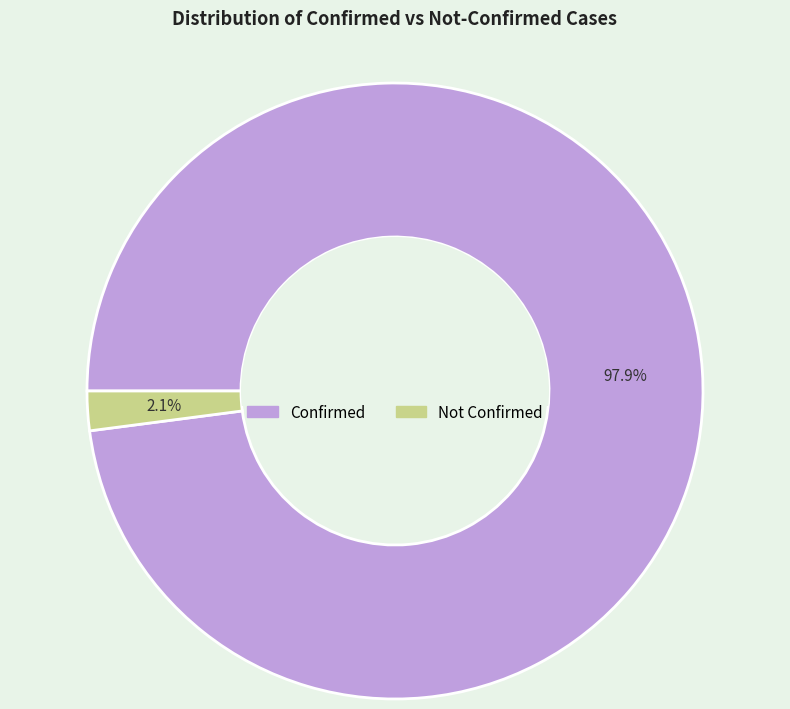

Do Confirmed and Not Confirmed together represent more than half of the pie?

Yes